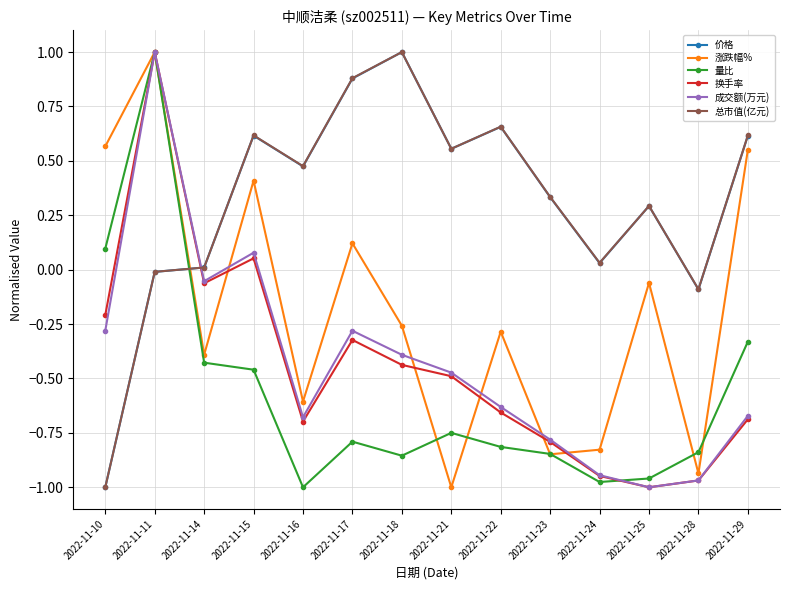

Is it true that 换手率 equals -0.4 at 2022-11-28?

False